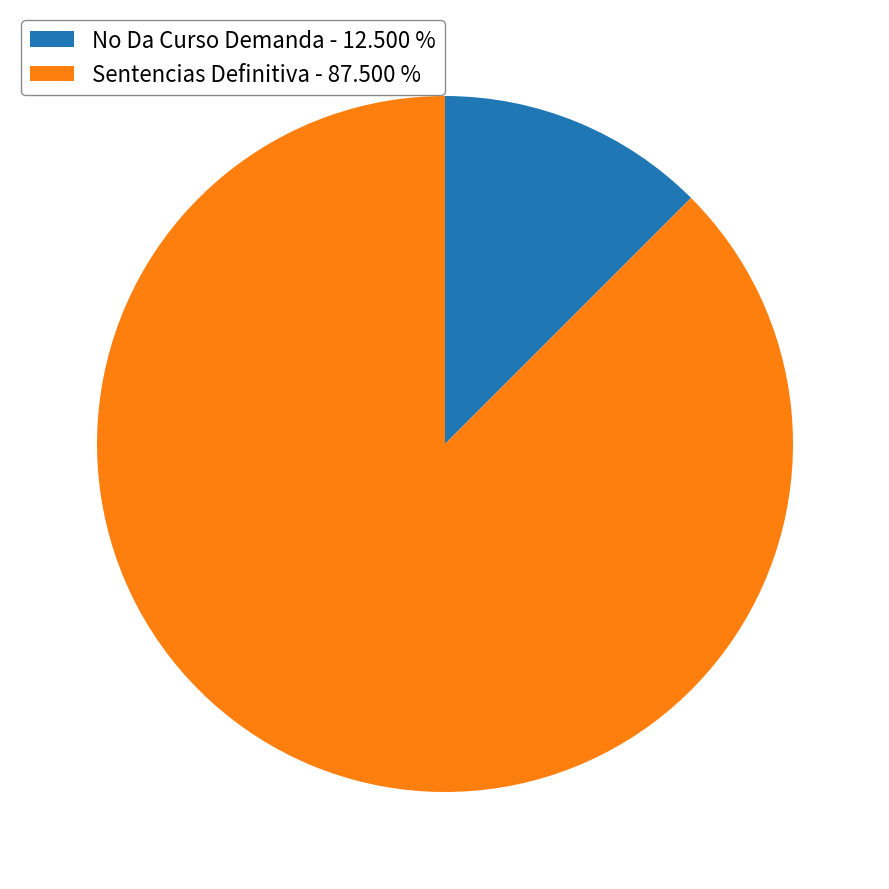

Does any single category account for the majority?

Yes